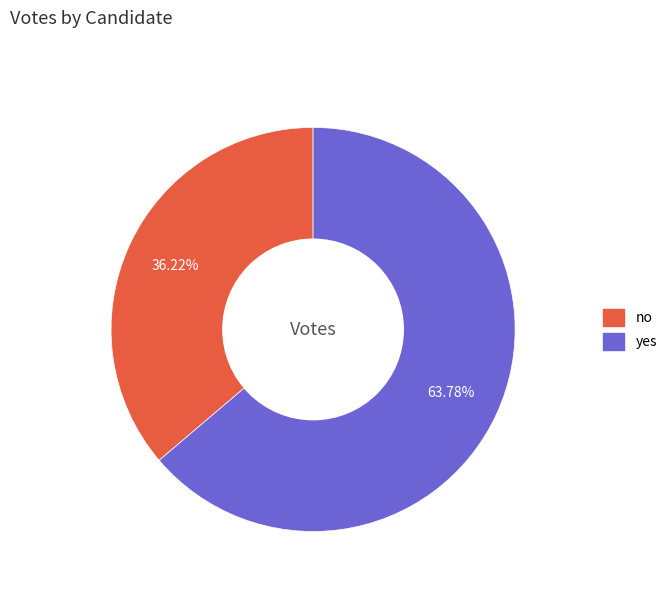

How many slices are in this pie chart?

2